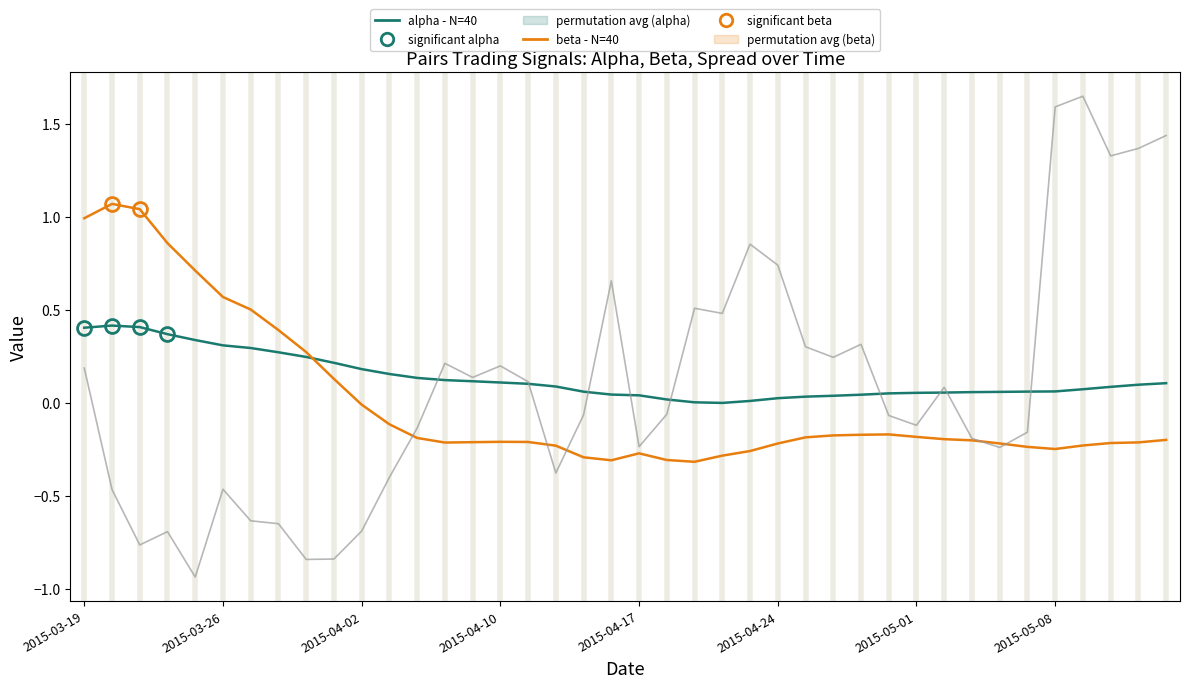

How many categories are shown in the chart?

40